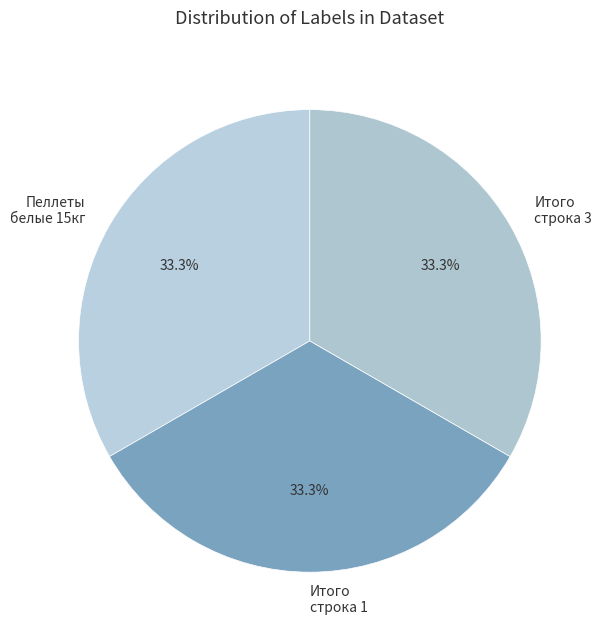

Count the number of slices in the pie.

3